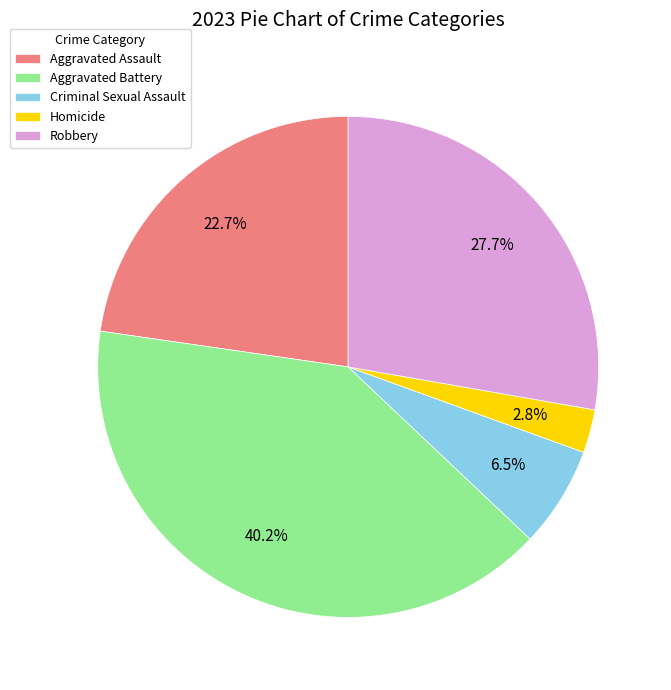

Approximately how many times larger is the value at Criminal Sexual Assault compared to Robbery?

0.2